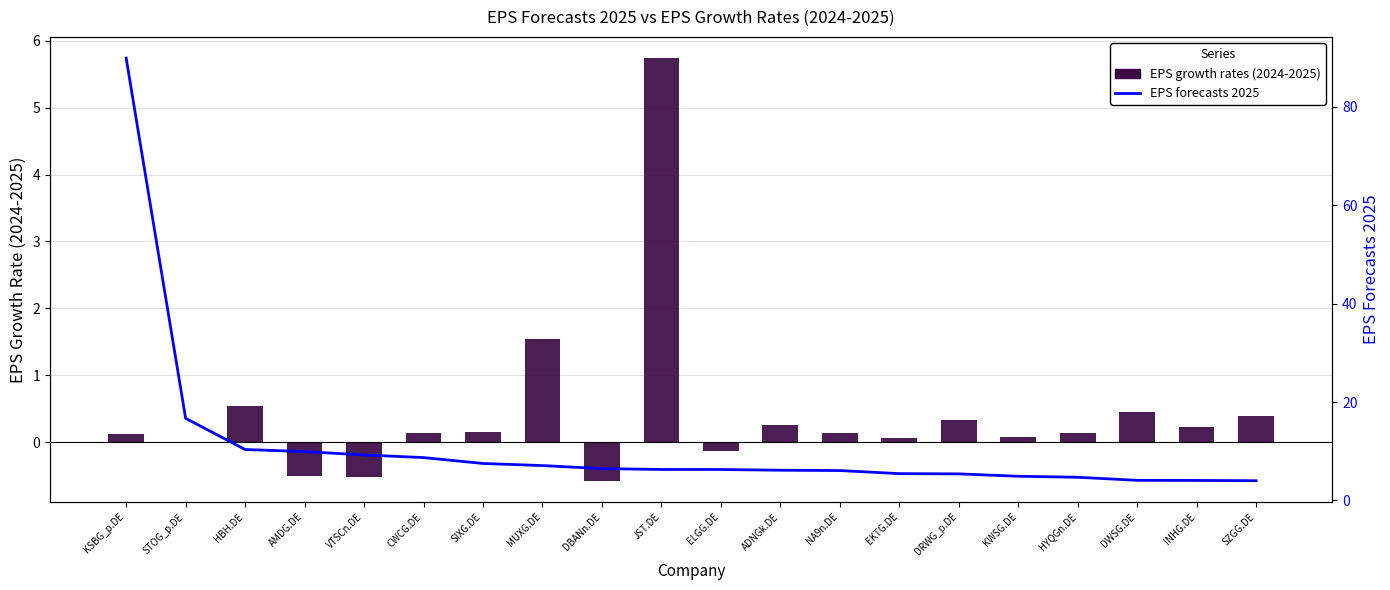

What is the smallest value displayed?

-0.6